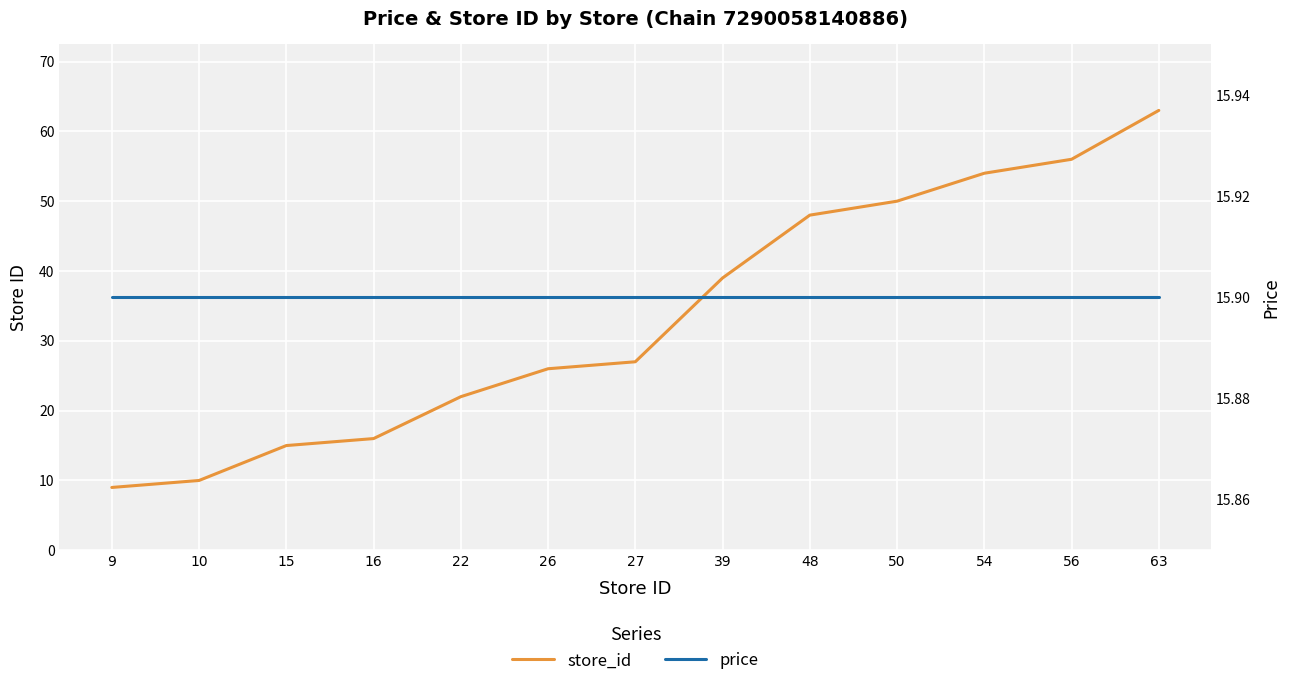

Which series has the widest spread of values?

store_id